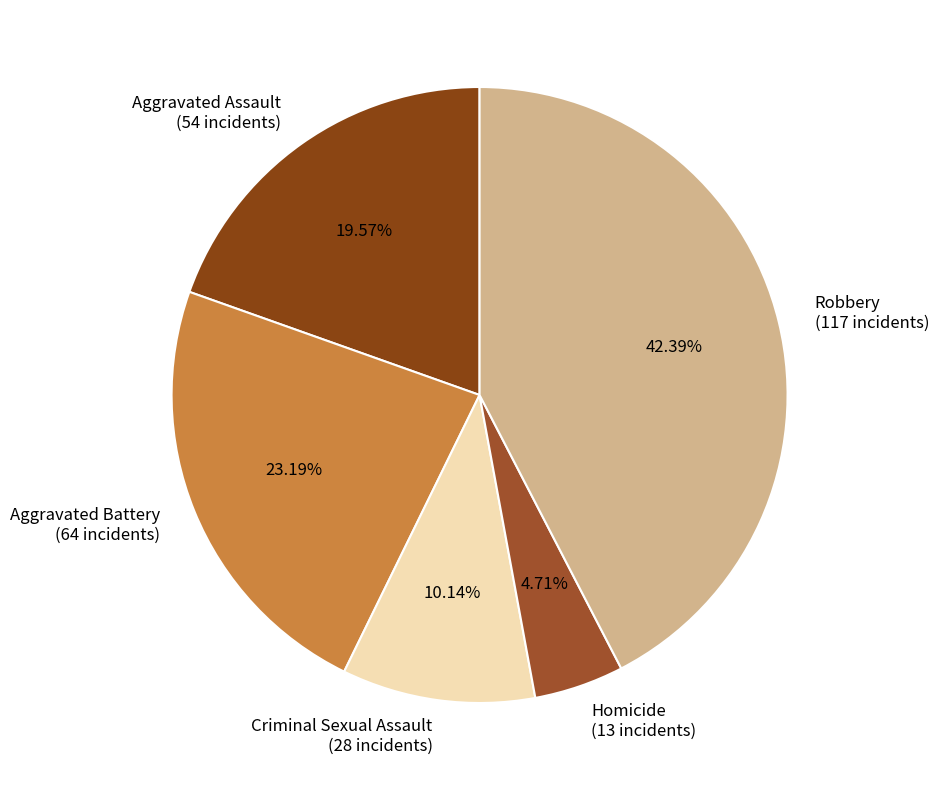

Rank the categories by value from lowest to highest.

Homicide, Criminal Sexual Assault, Aggravated Assault, Aggravated Battery, Robbery